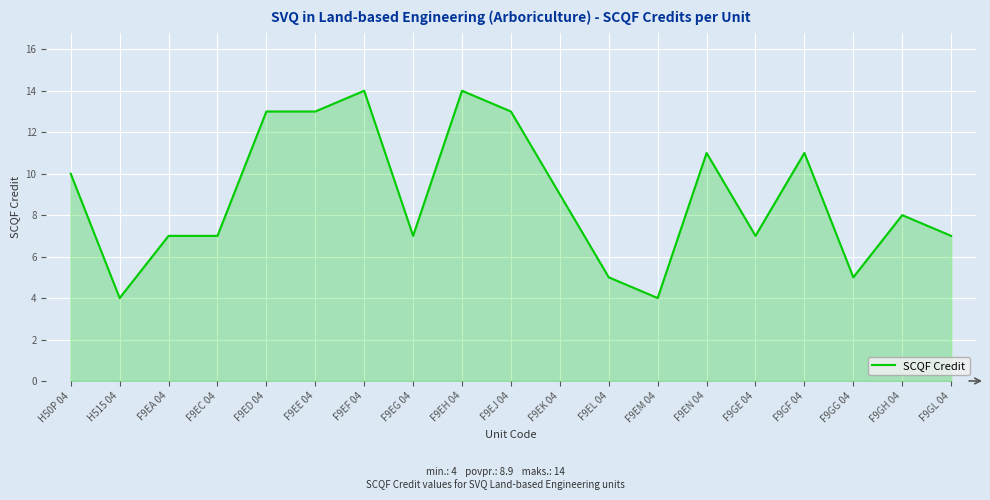

What is the minimum value shown in the chart?

4